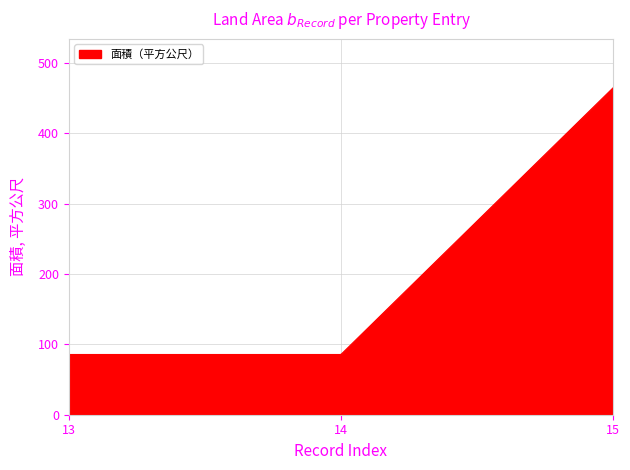

What is the difference between the maximum and minimum values?

378.9